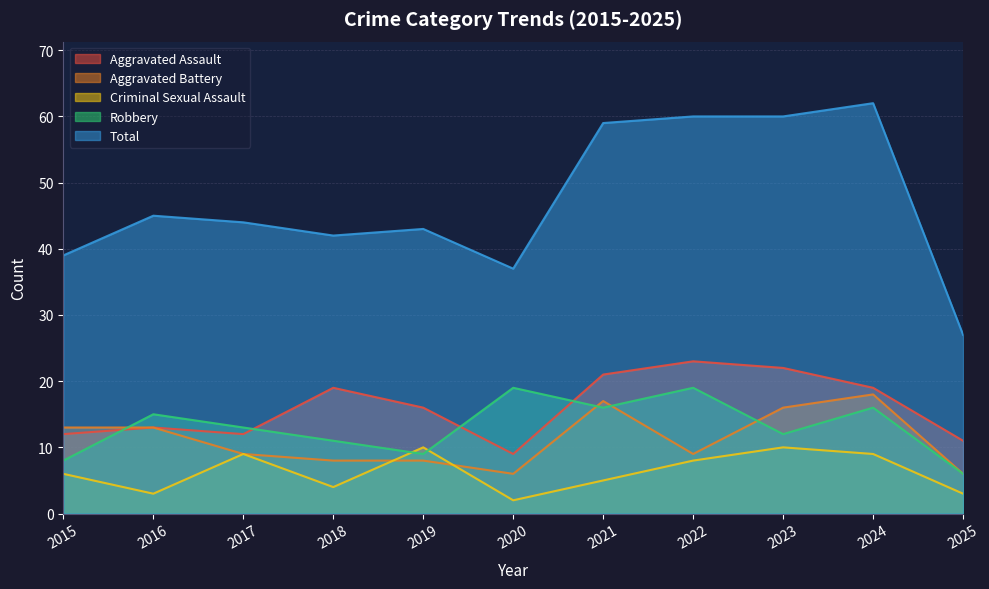

True or false: Criminal Sexual Assault has a value of 8 at 2022.

True